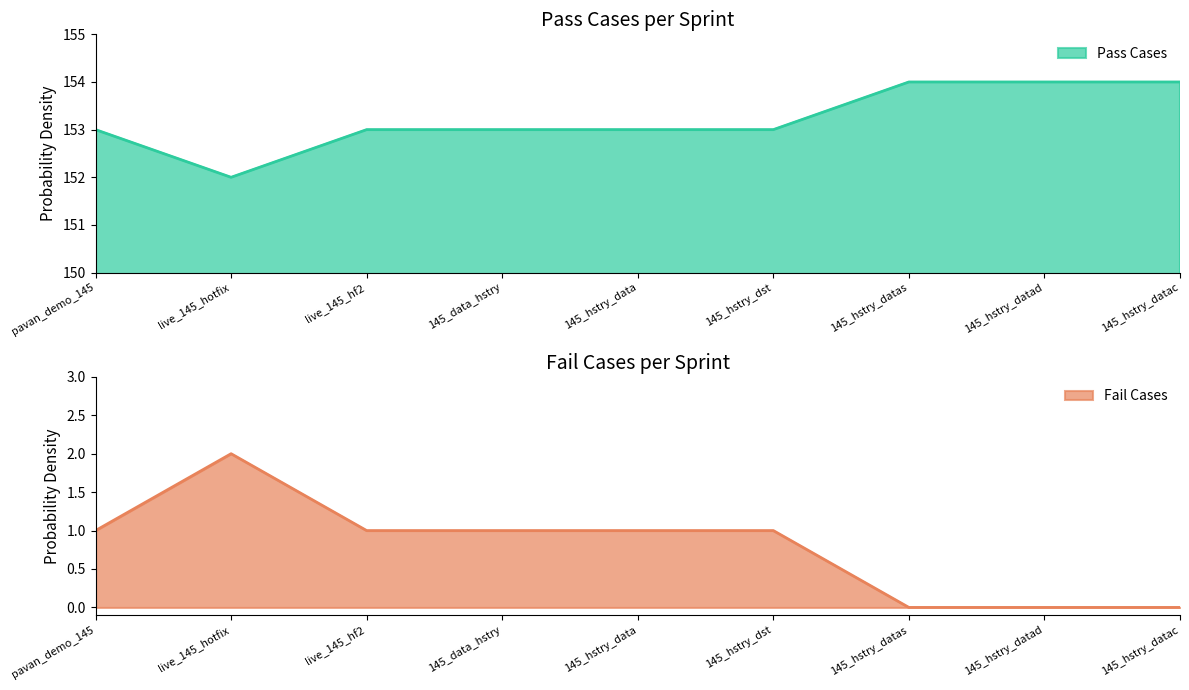

The value of Pass Cases at live_145_hotfix is 152. True or false?

True